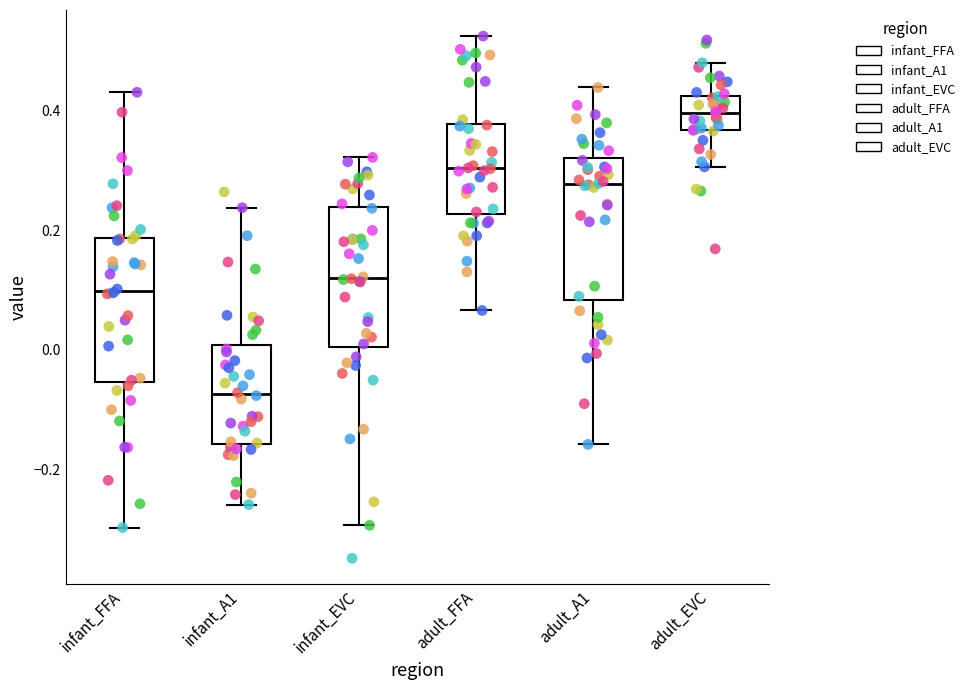

Reading left to right, transcribe this box plot: for each box, give where its median line is, the range the box spans, and where its two whiskers end, as read against the y-axis. The values are not printed on the chart, so give them approximately, as read against the axis.

infant_FFA: median 0.10, box -0.06 to 0.18, whiskers -0.30 to 0.44
infant_A1: median -0.08, box -0.16 to 0.00, whiskers -0.26 to 0.24
infant_EVC: median 0.12, box 0.00 to 0.24, whiskers -0.30 to 0.32
adult_FFA: median 0.30, box 0.22 to 0.38, whiskers 0.06 to 0.52
adult_A1: median 0.28, box 0.08 to 0.32, whiskers -0.16 to 0.44
adult_EVC: median 0.40, box 0.36 to 0.42, whiskers 0.30 to 0.48